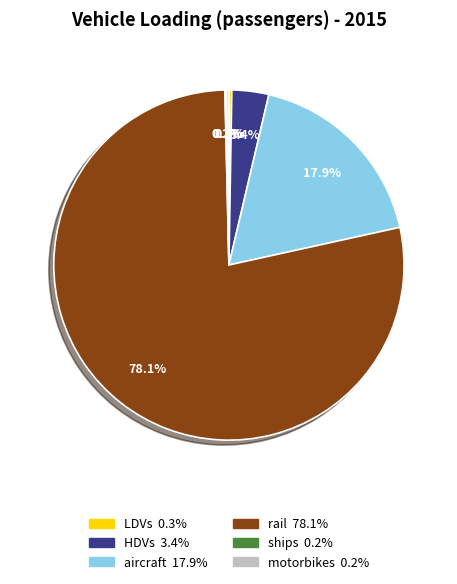

Which has a higher value, aircraft or HDVs?

aircraft